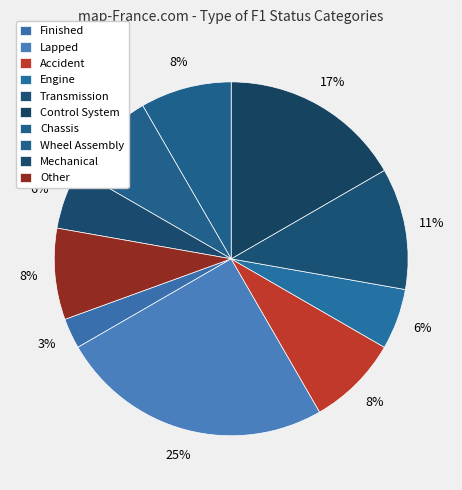

Rank the categories by value from highest to lowest.

Lapped, Control System, Transmission, Accident, Chassis, Wheel Assembly, Other, Engine, Mechanical, Finished